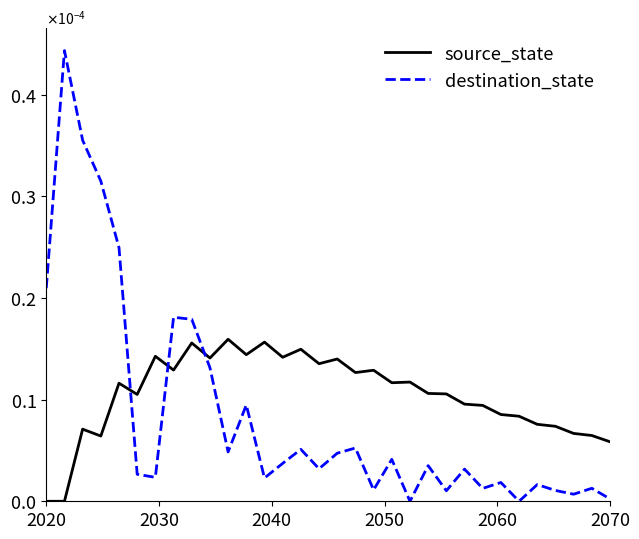

What are all the series names shown in the legend?

source_state, destination_state